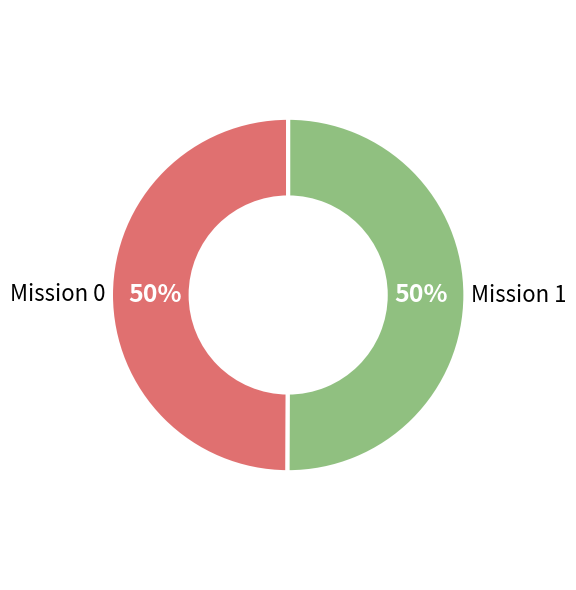

What percentage is the Mission 1 slice, to the nearest percent?

50%